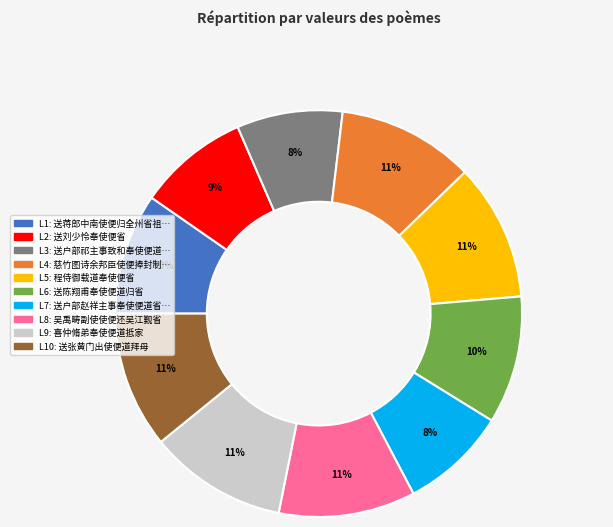

Does any single category account for the majority?

No